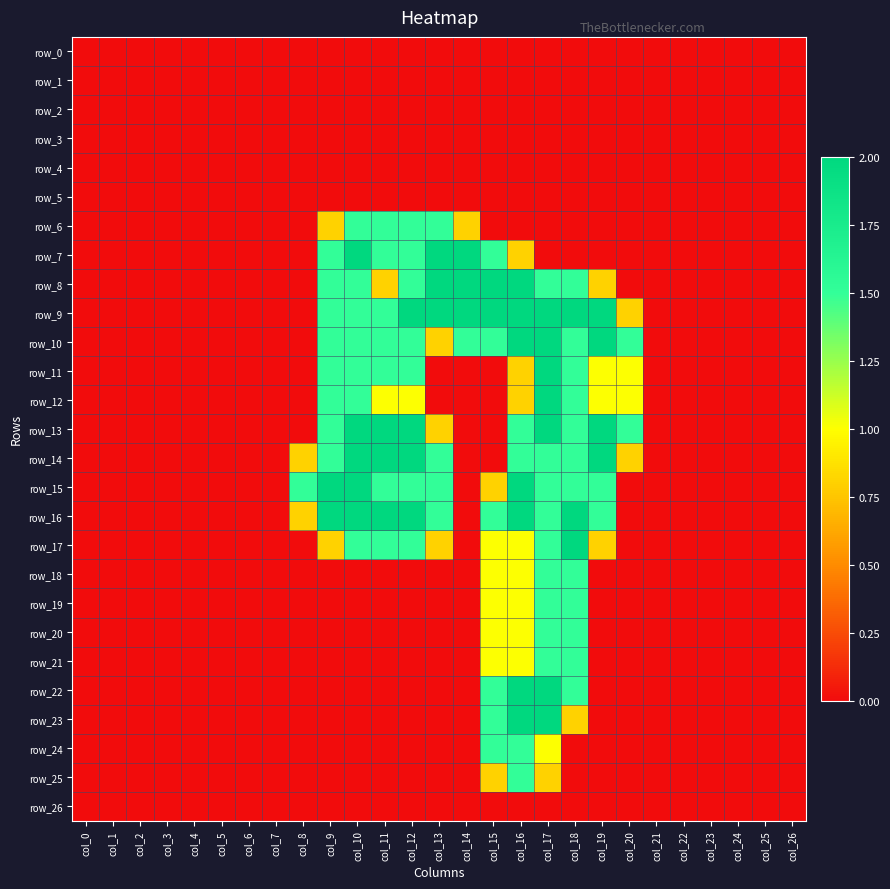

How many row_18 values are between 0 and 1?

25